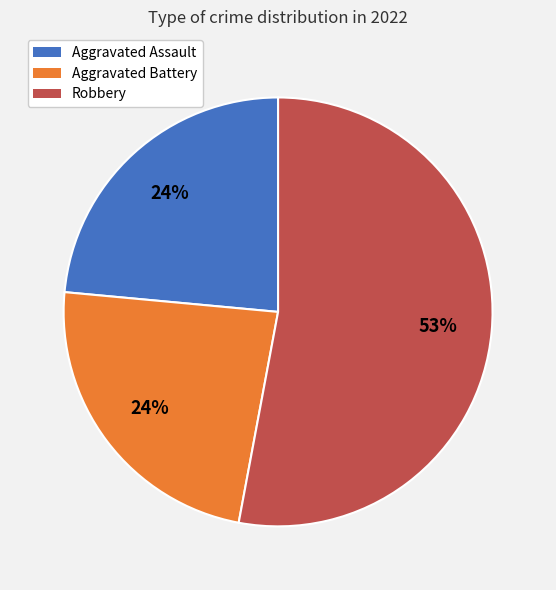

How many slices are in this pie chart?

3